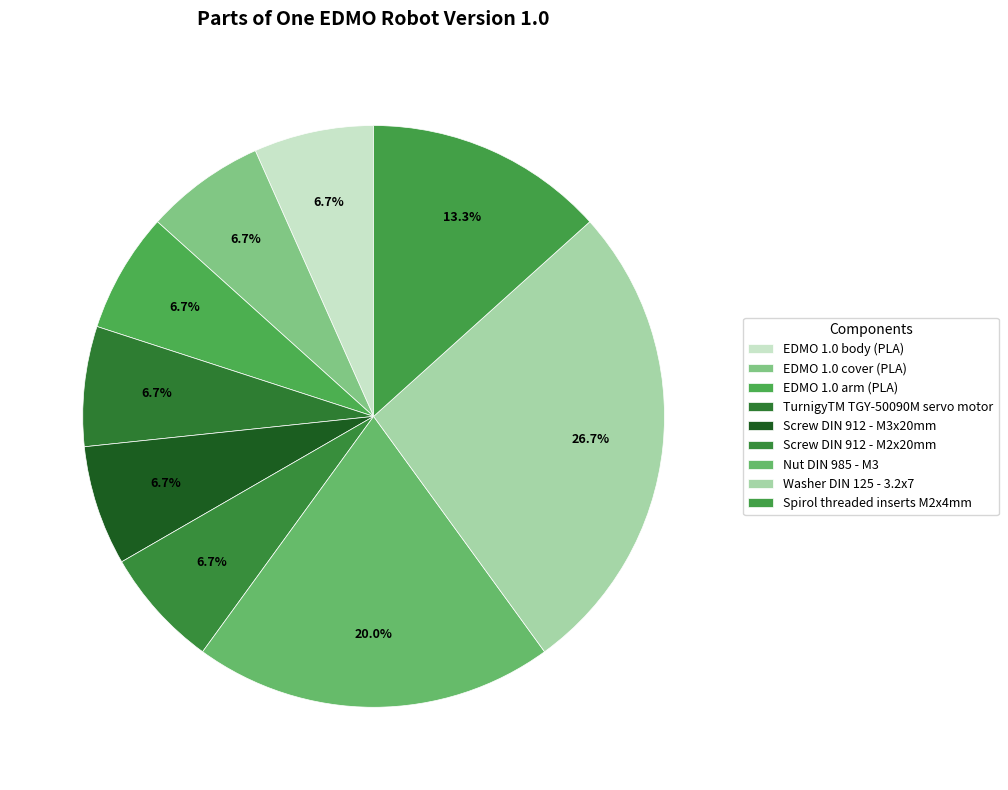

Rank the categories by value from lowest to highest.

EDMO 1.0 body (PLA), EDMO 1.0 cover (PLA), EDMO 1.0 arm (PLA), TurnigyTM TGY-50090M servo motor, Screw DIN 912 - M3x20mm, Screw DIN 912 - M2x20mm, Spirol threaded inserts M2x4mm, Nut DIN 985 - M3, Washer DIN 125 - 3.2x7